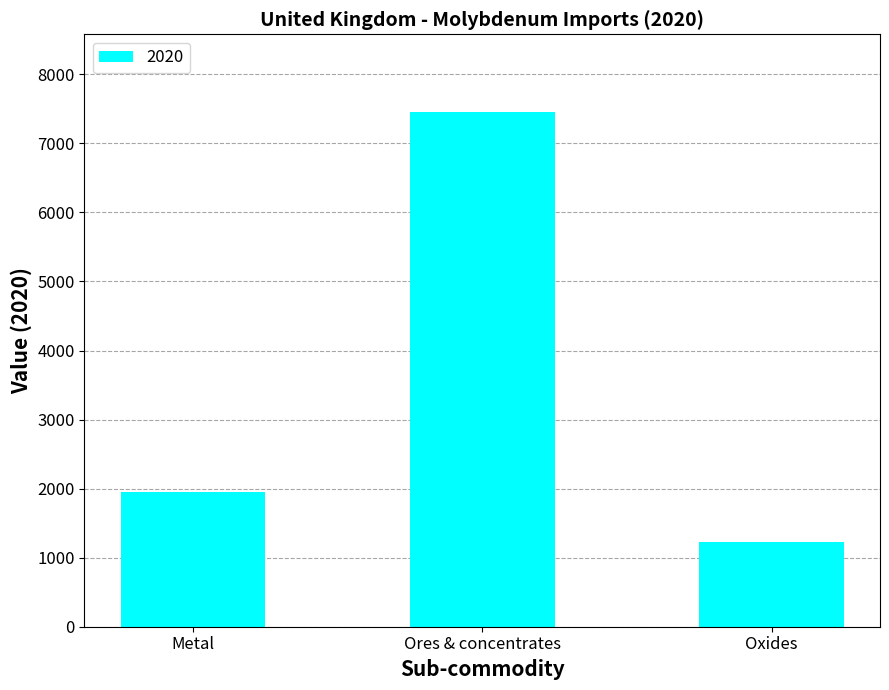

Reading left to right, extract all data points from this chart.

Metal=1958	Ores & concentrates=7461	Oxides=1232